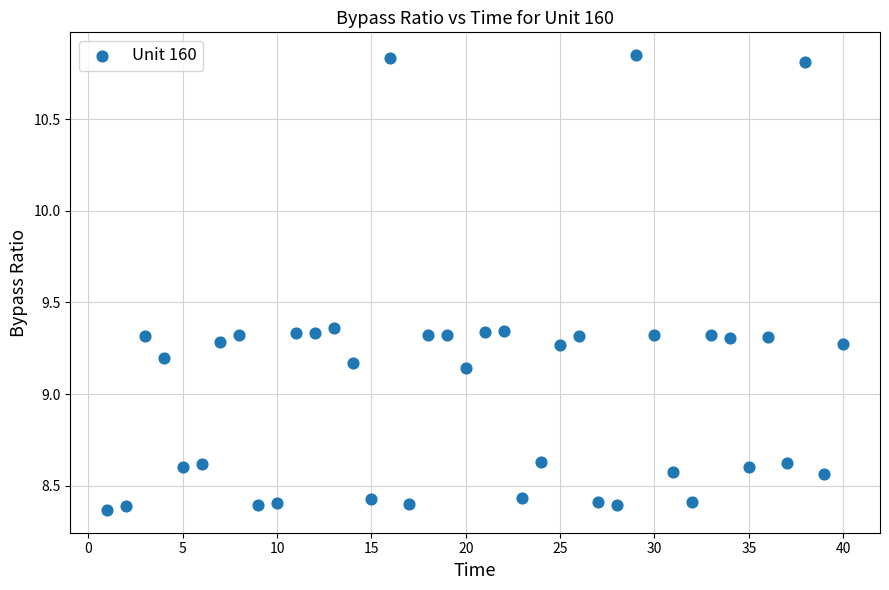

What is the range of X values (max minus min)?

39.0